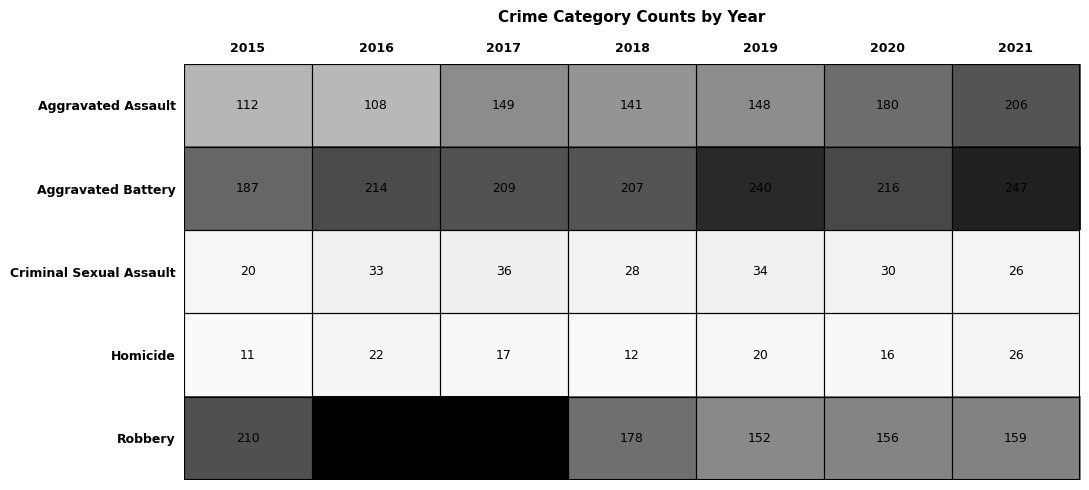

What is the maximum value shown in the chart?

279